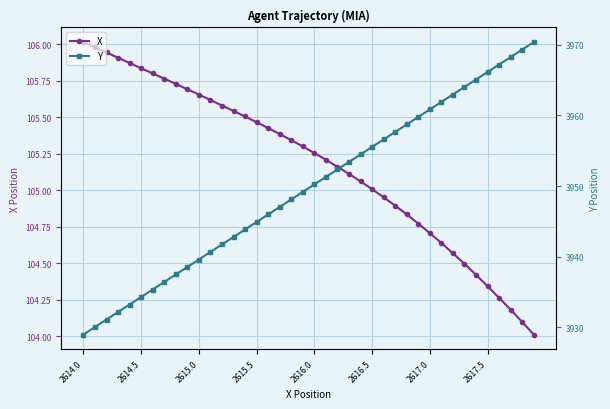

What is the sum of all X values?

4207.4